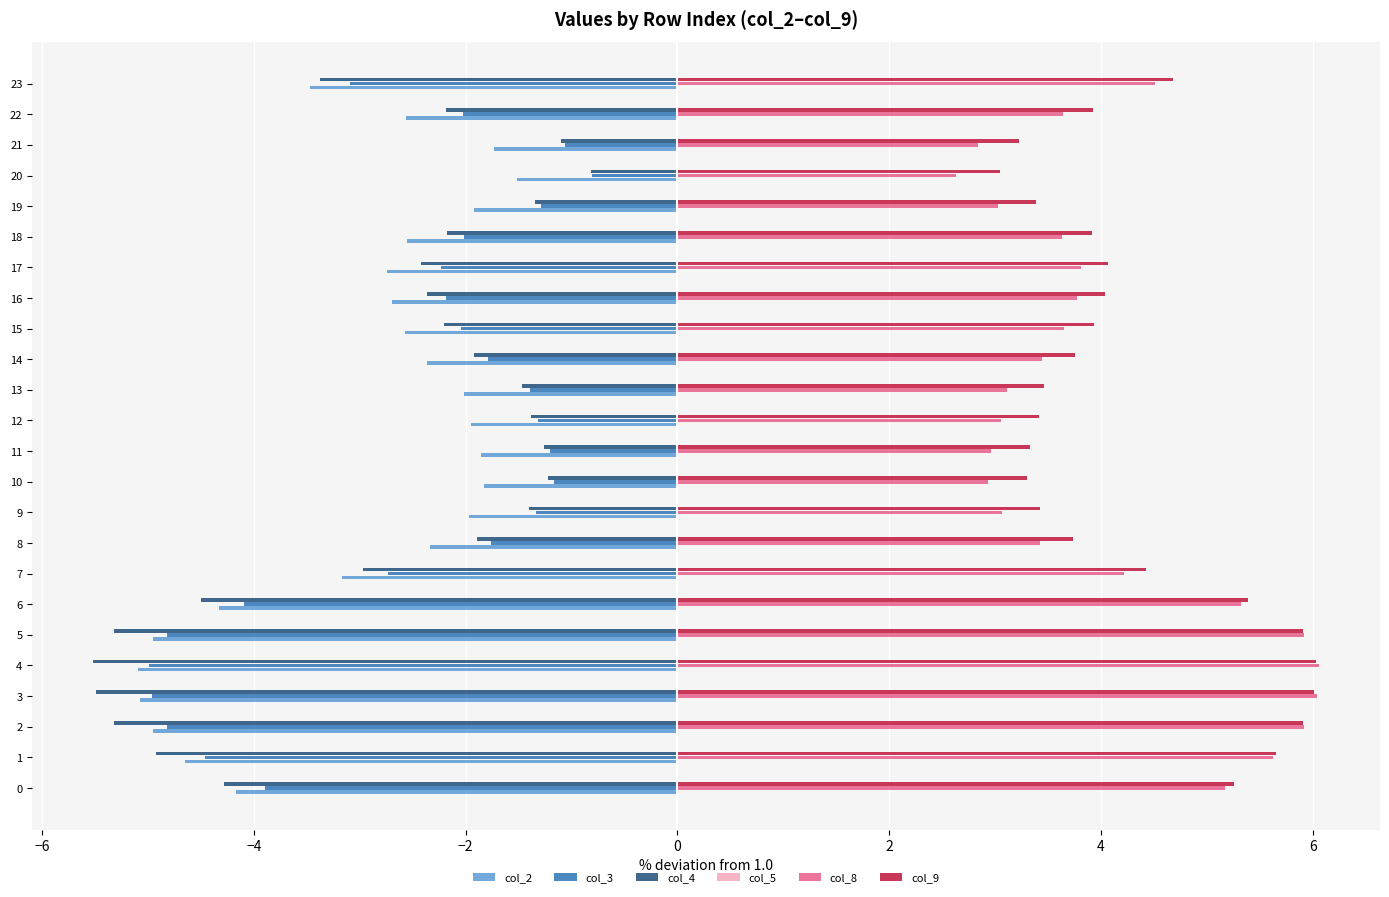

What value does the col_2 series have at 15?

-2.6